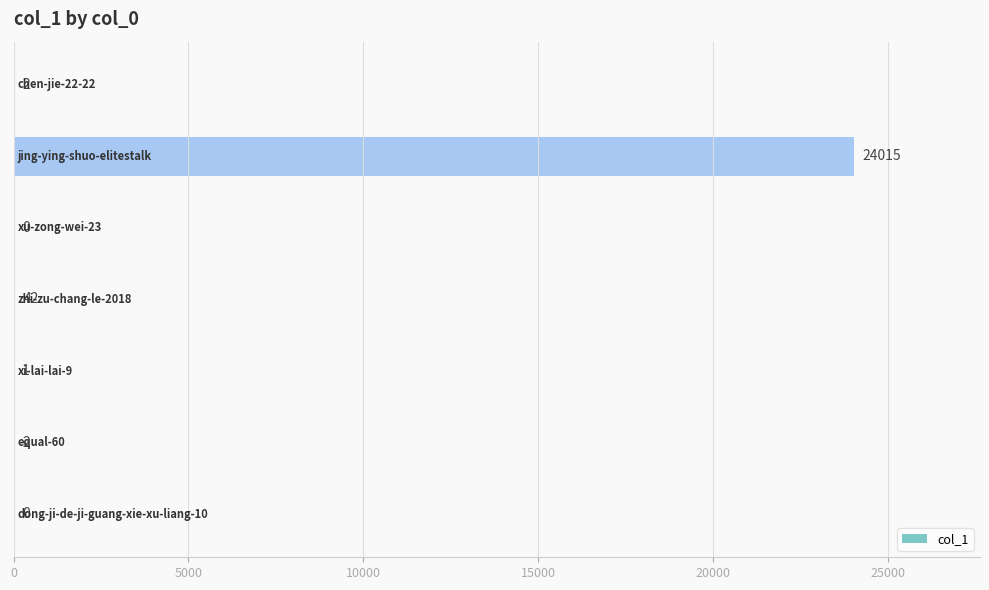

What is the sum of all values?

24062